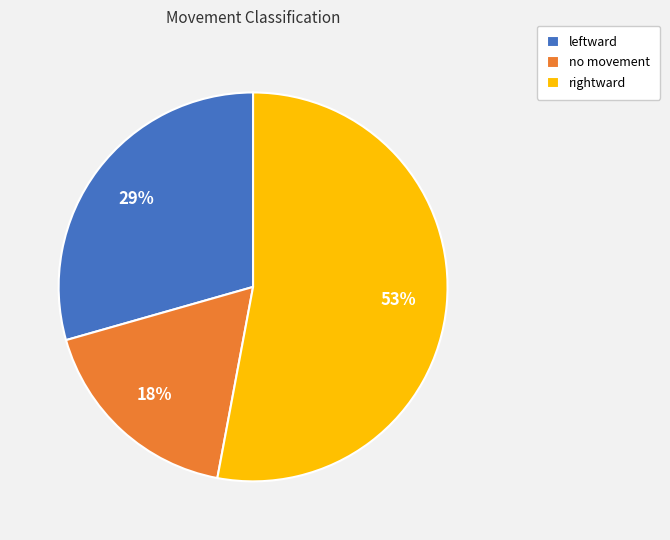

The no movement slice represents 27% of the pie. True or false?

False